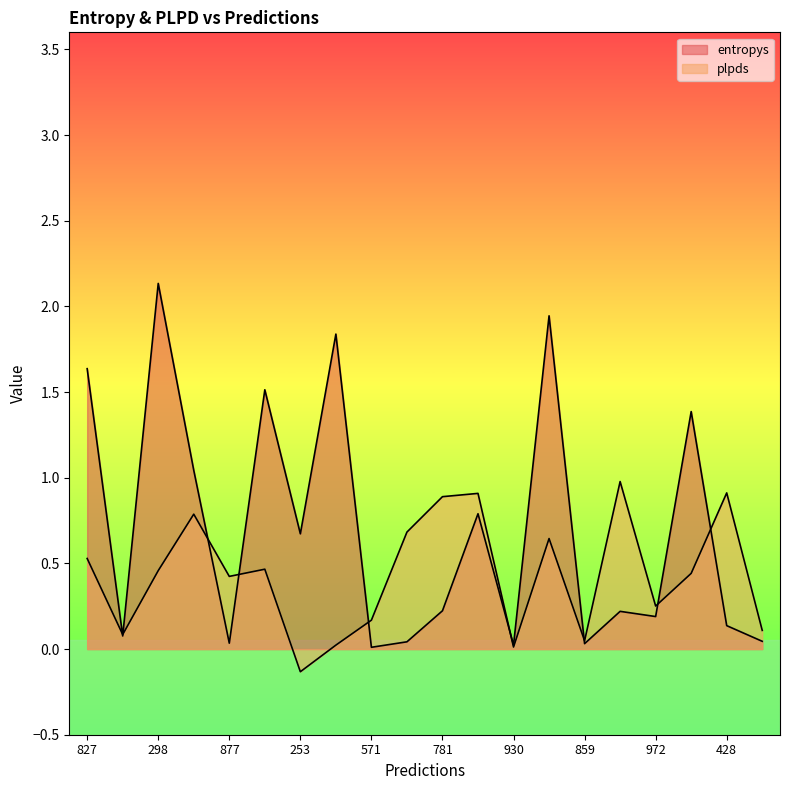

Which series has the largest total across all categories?

entropys